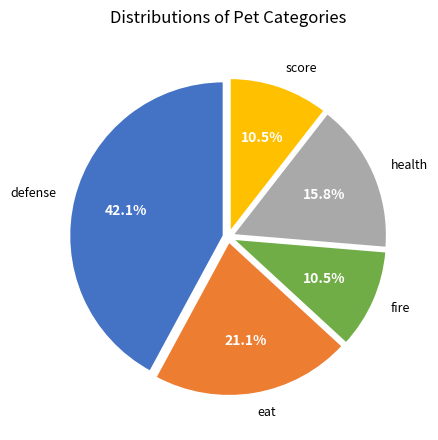

Is there a majority slice in this chart?

No